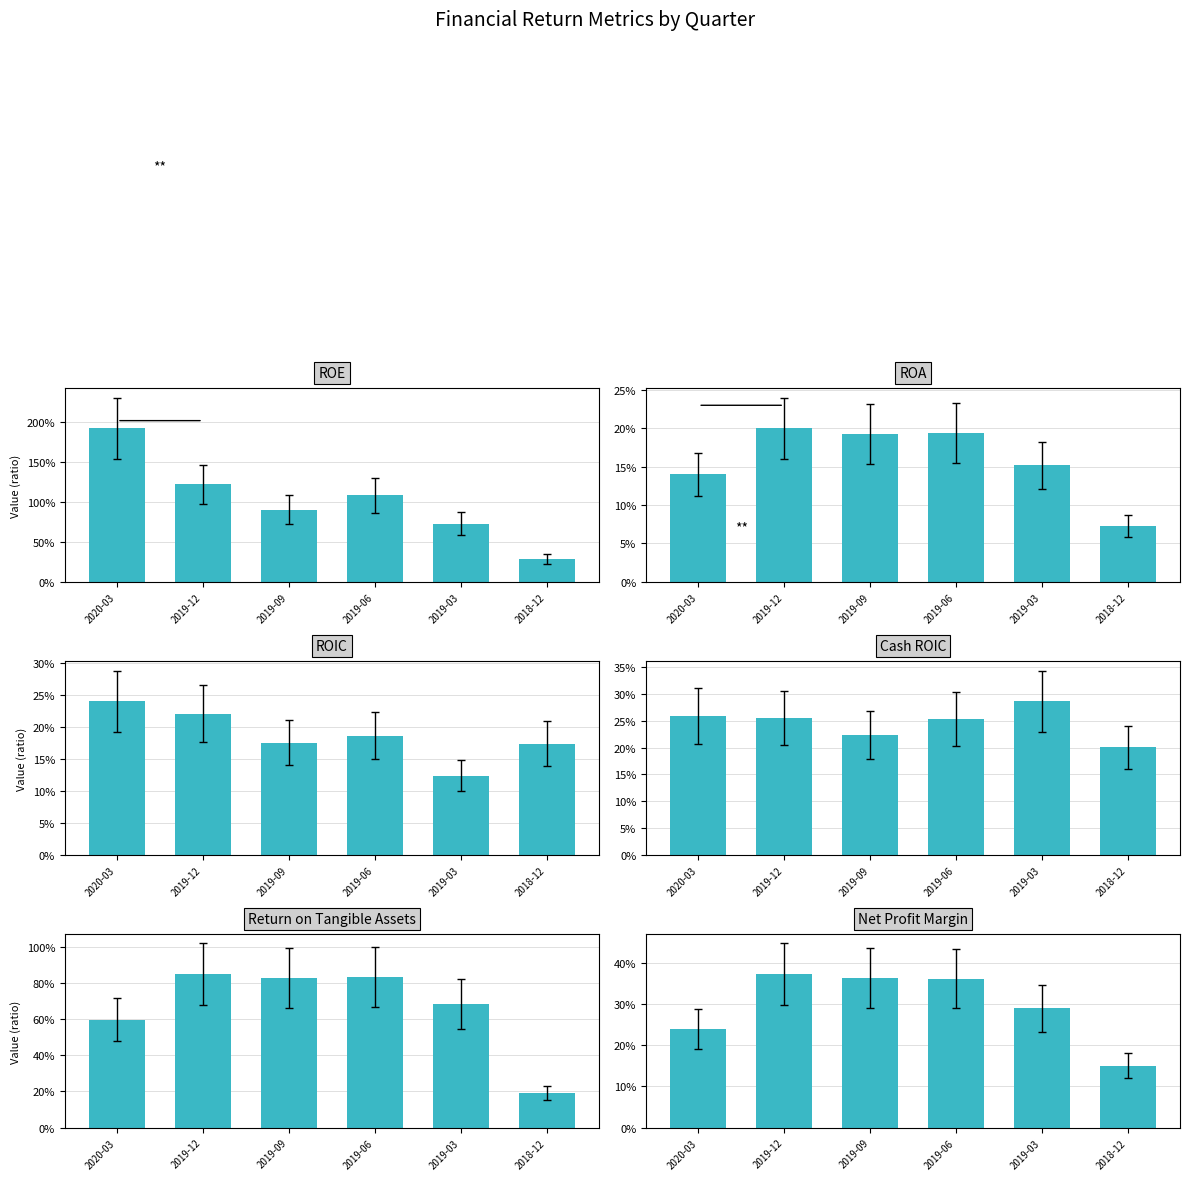

At 2019-12, list the series in order from largest to smallest.

ROE, Return on Tangible Assets, Net Profit Margin, Cash ROIC, ROIC, ROA